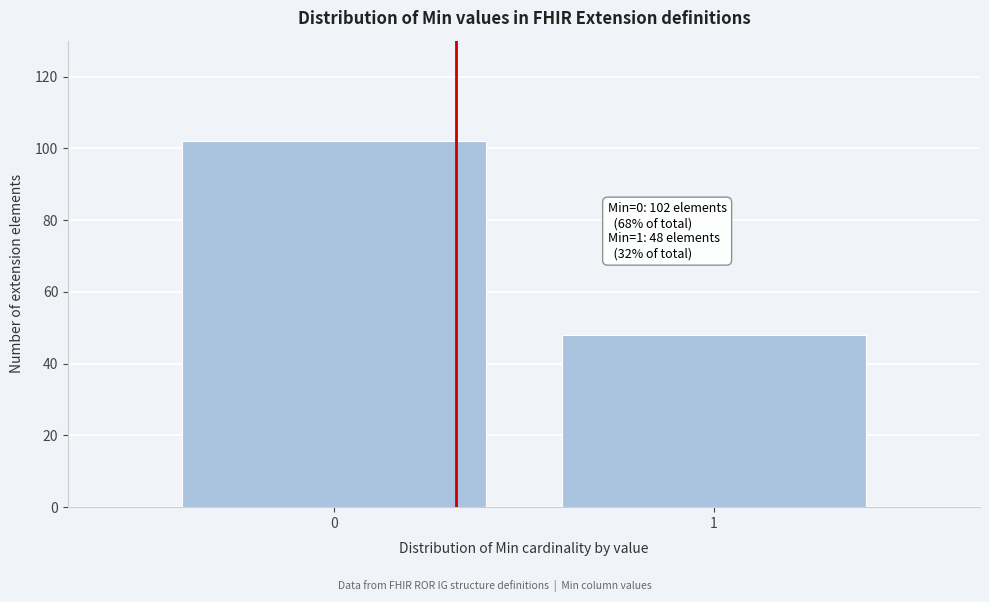

Reading left to right, what are all the values shown in this chart?

102	48